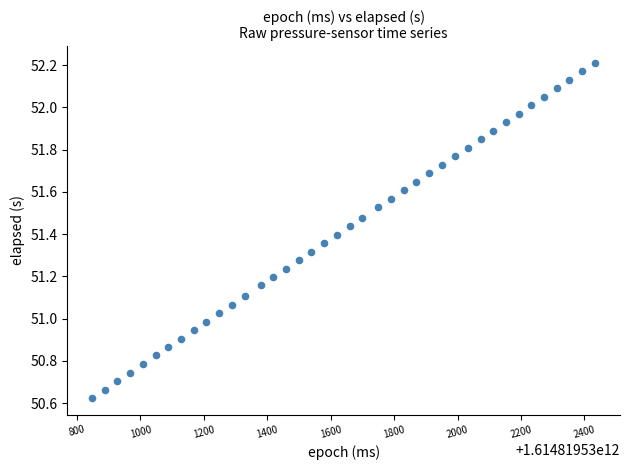

What is the range of Y values (max minus min)?

1.6